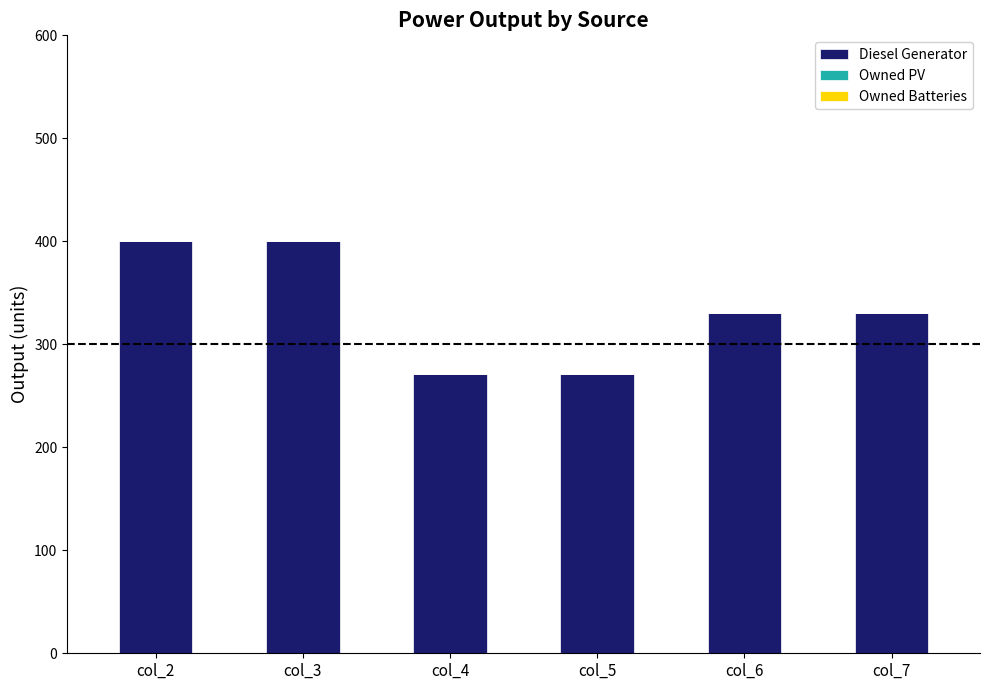

The value at col_6 is 330. True or false?

True